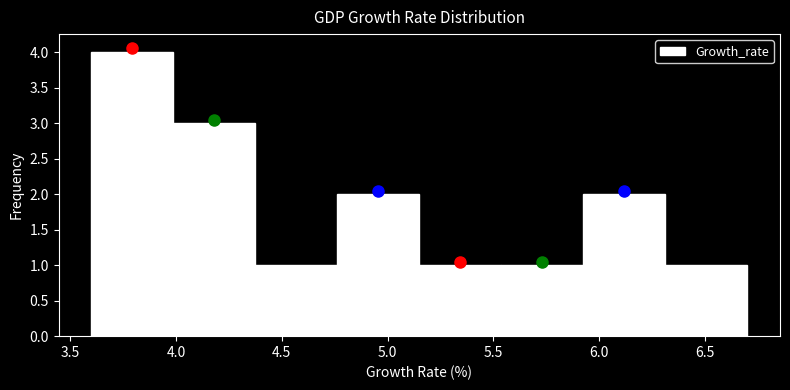

Reading left to right, list every bar in this chart as the range it spans on the x-axis followed by its height. Neither the bar edges nor the heights are printed on the chart, so give them approximately, as read against the axes.

3.60 to 4.00: 4
4.00 to 4.40: 3
4.40 to 4.75: 1
4.75 to 5.15: 2
5.15 to 5.55: 1
5.55 to 5.95: 1
5.95 to 6.30: 2
6.30 to 6.70: 1